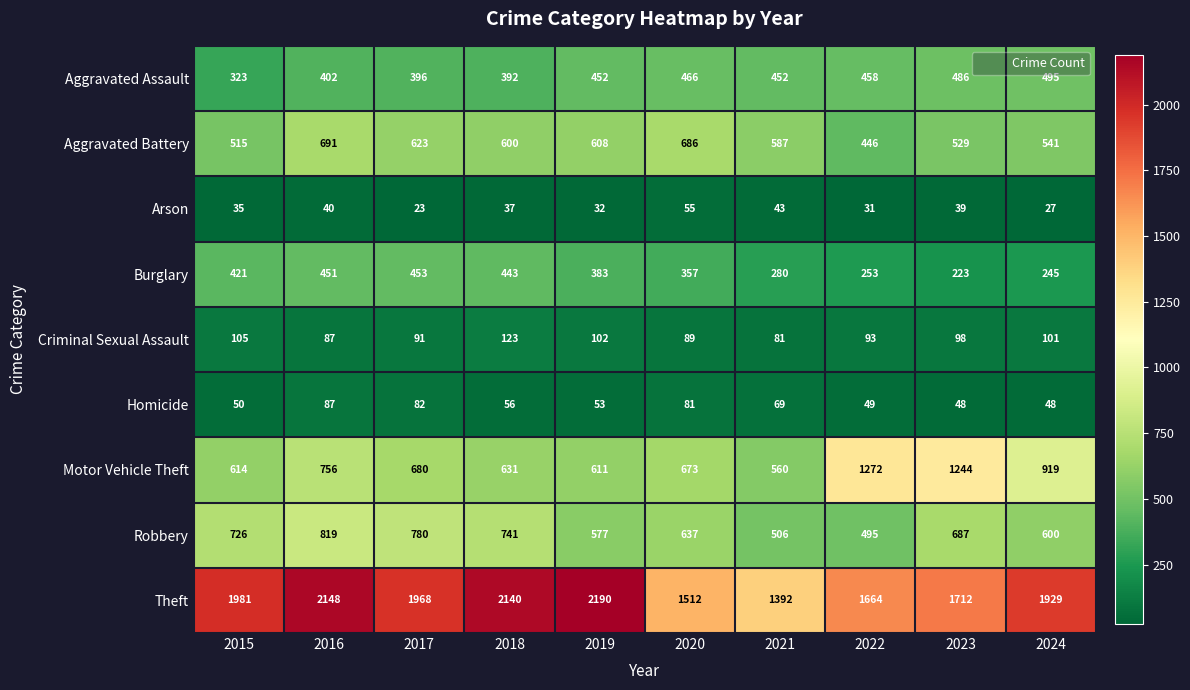

At how many categories does at least one series exceed 432?

10